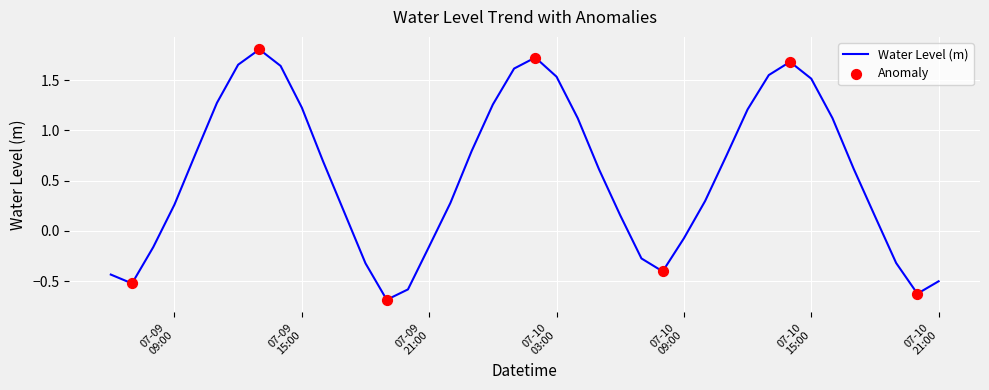

What is the maximum value shown in the chart?

1.8